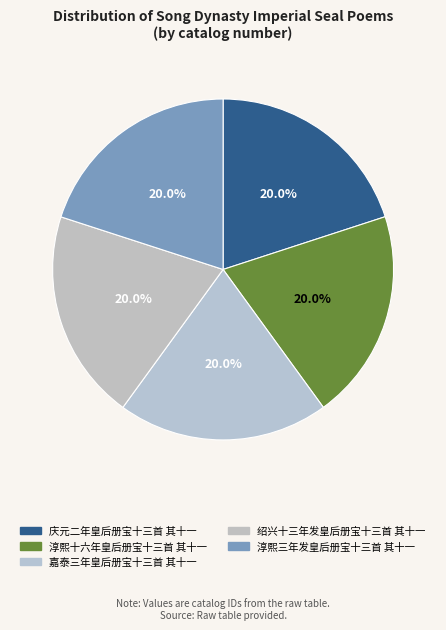

Count the number of slices in the pie.

5